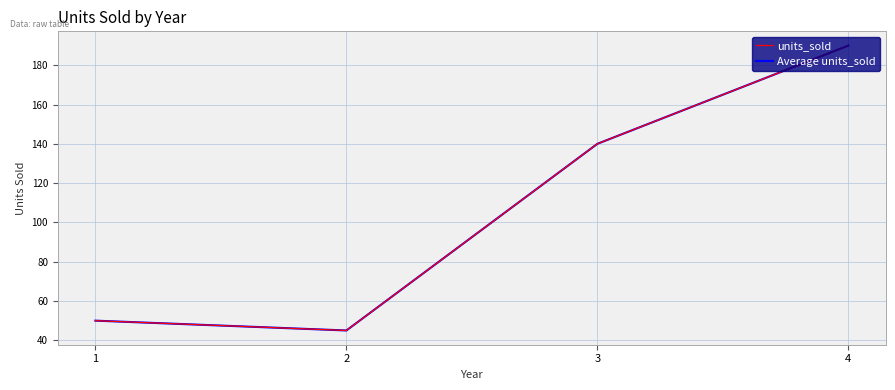

Read the Average units_sold value at 2, to the nearest 5.

45